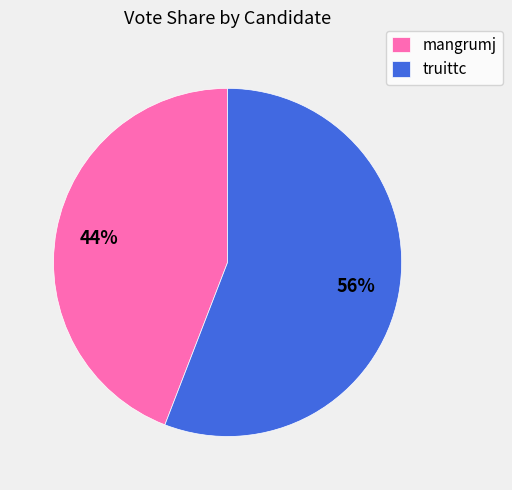

How many segments does this pie chart have?

2